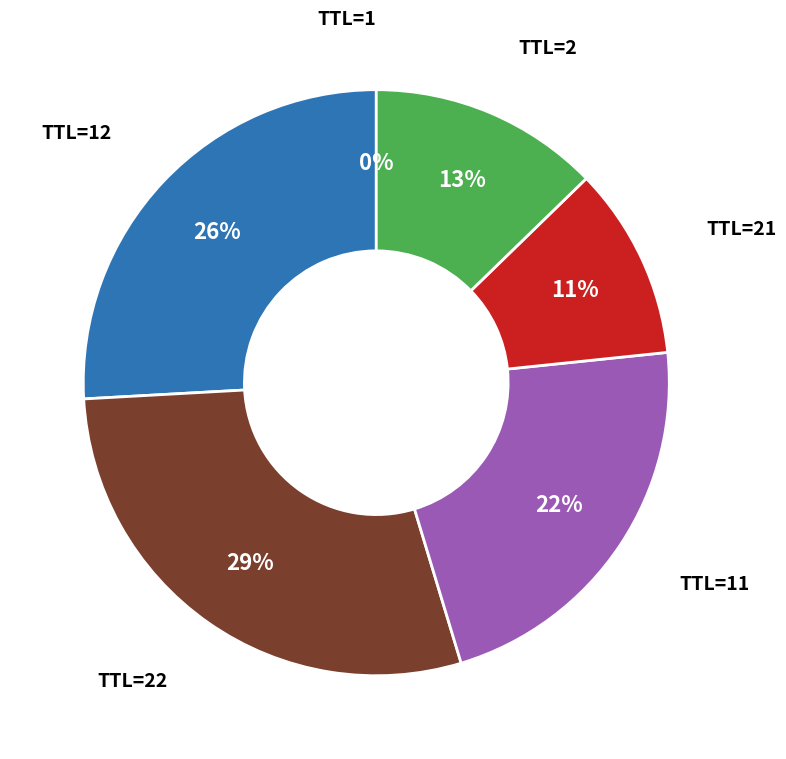

To the nearest percent, what is the average slice percentage?

17%